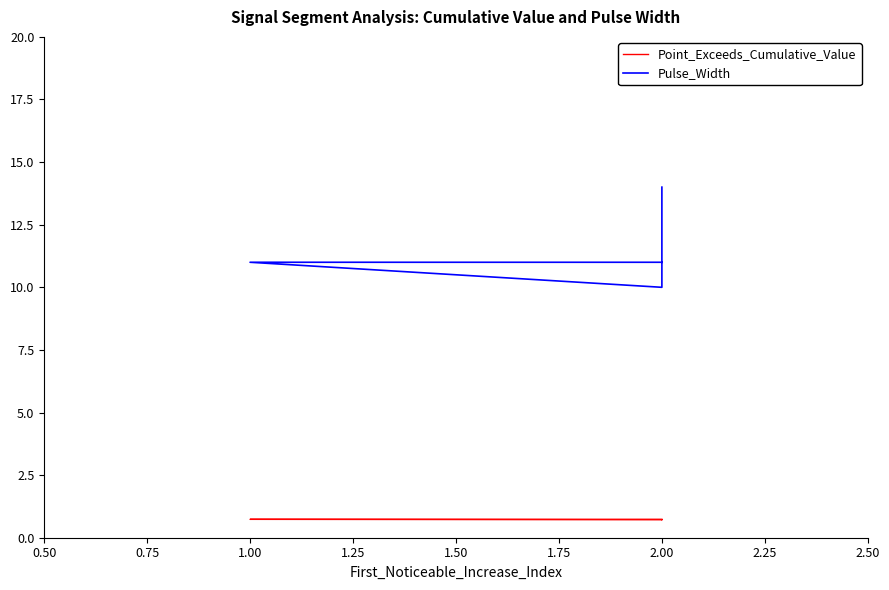

Which series has the widest spread of values?

Pulse_Width